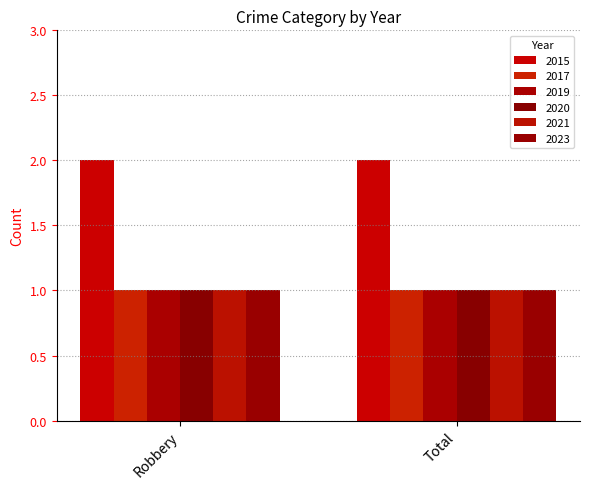

What is the spread (max minus min) of values at Total?

1